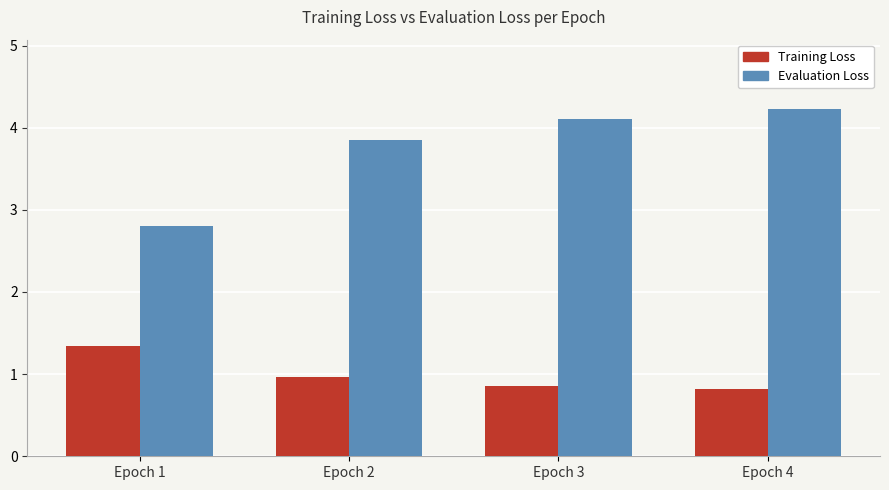

What value does the Training Loss series have at Epoch 4?

0.8